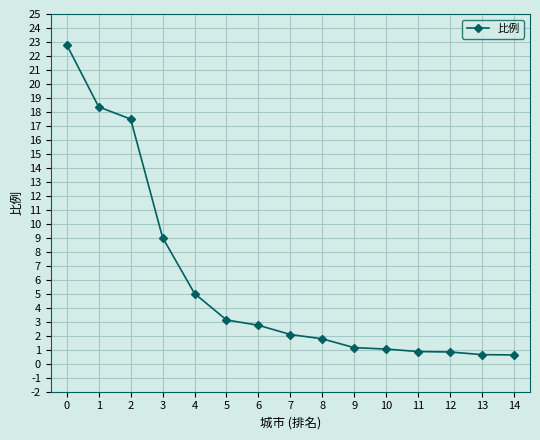

How many distinct data groups are displayed?

1